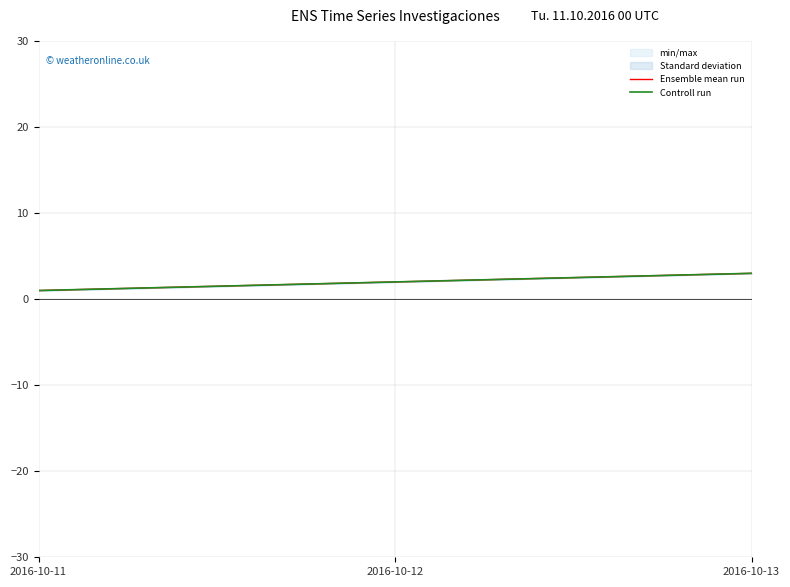

Which label corresponds to the smallest value in the chart?

2016-10-11